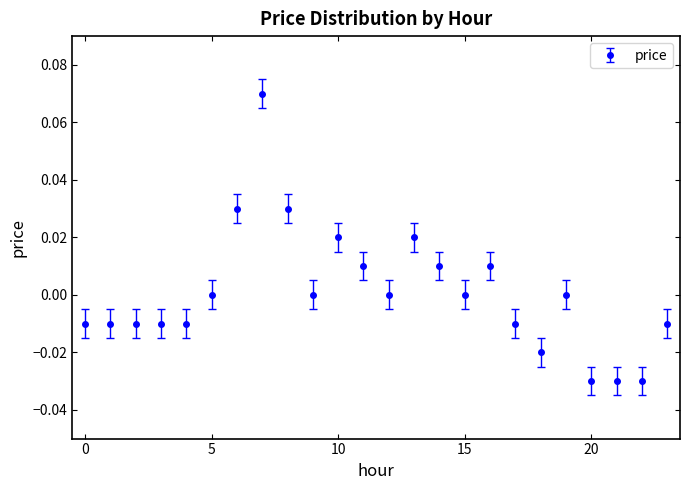

Count the number of categories in the chart.

24